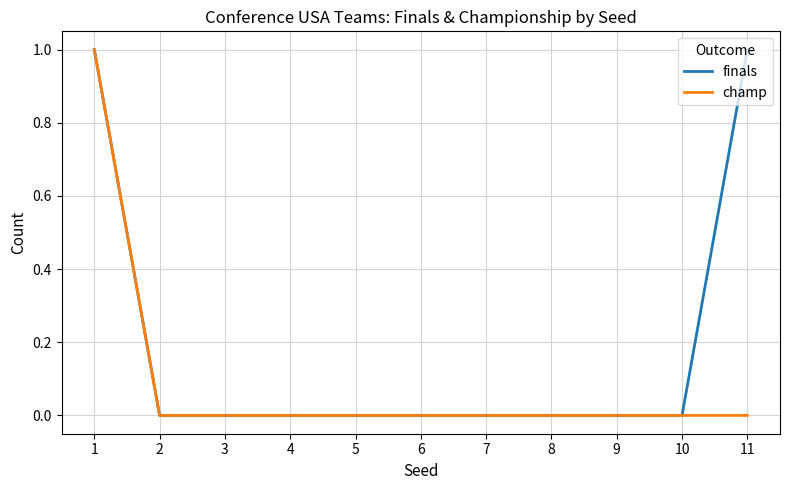

The value of champ at 5 is 0. True or false?

True